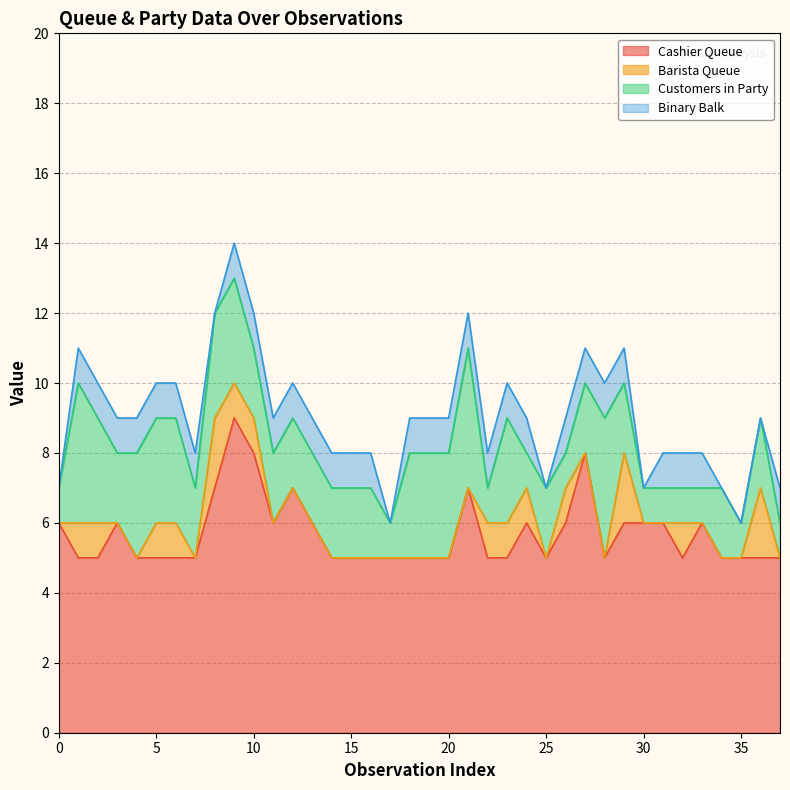

What is the maximum value for Cashier Queue?

9